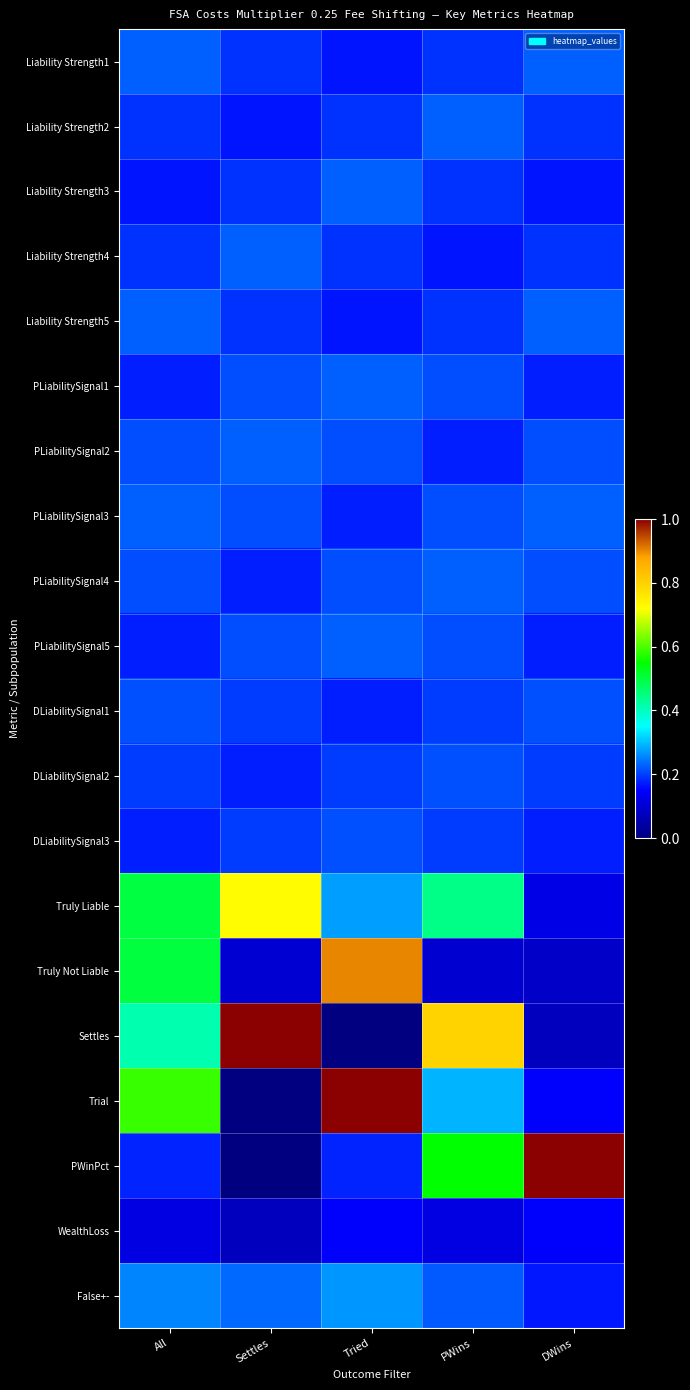

At which category does the chart reach its peak across all series?

Settles